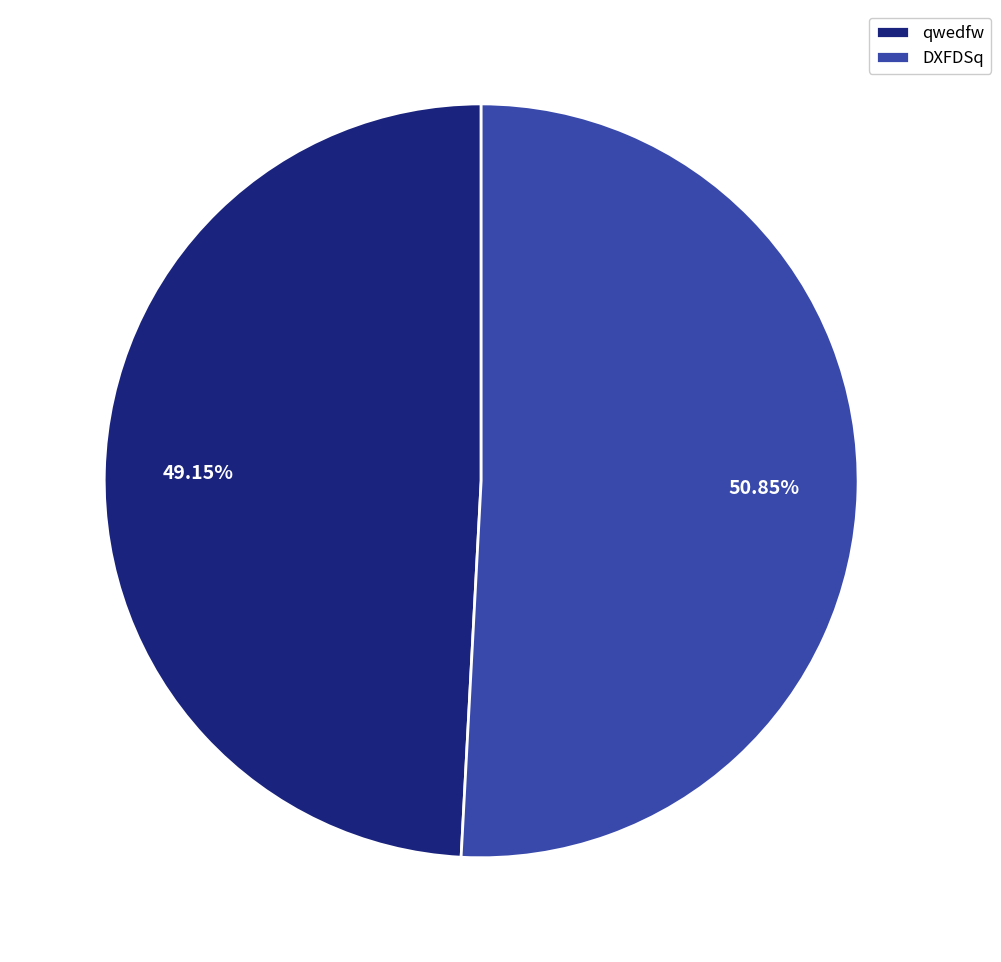

Which slice represents more than half of the pie?

DXFDSq